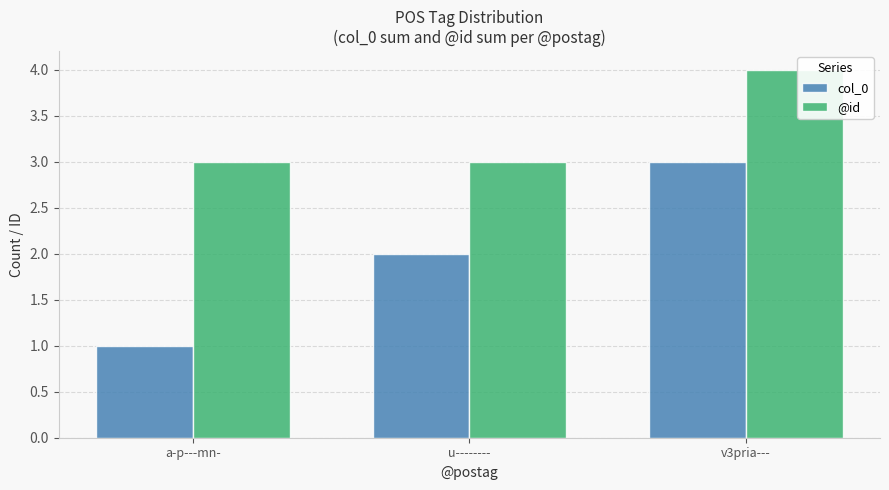

What are all the series names shown in the legend?

col_0, @id